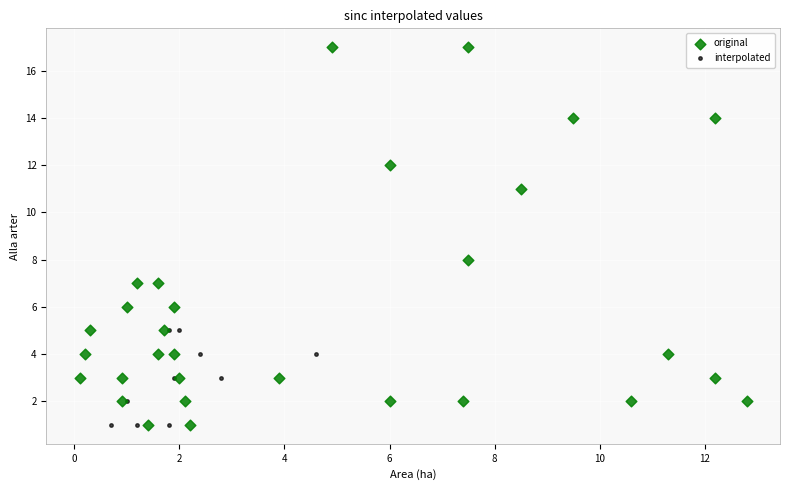

Which series contains the highest Y value?

original